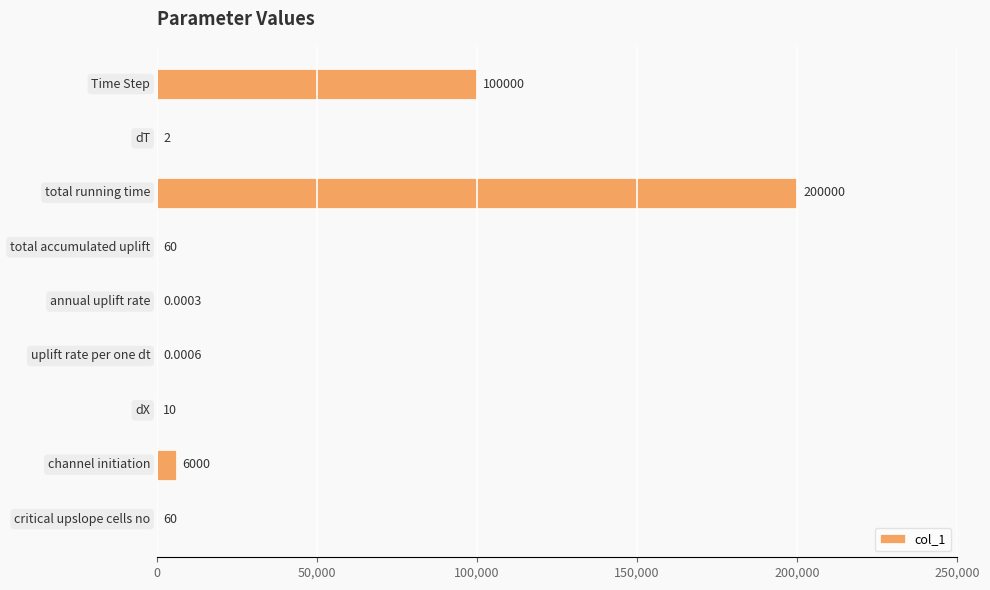

What is the sum of all values?

306132.0